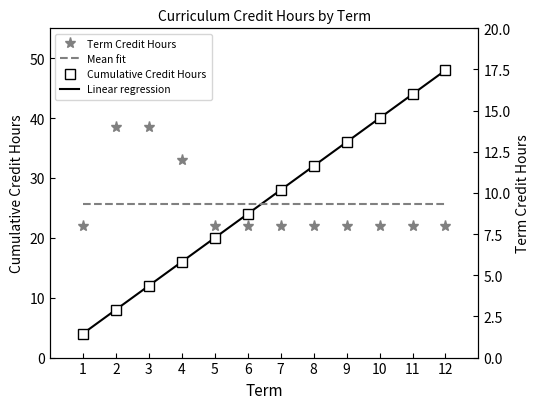

What is the difference between the maximum and minimum values in the Term Credit Hours series?

6